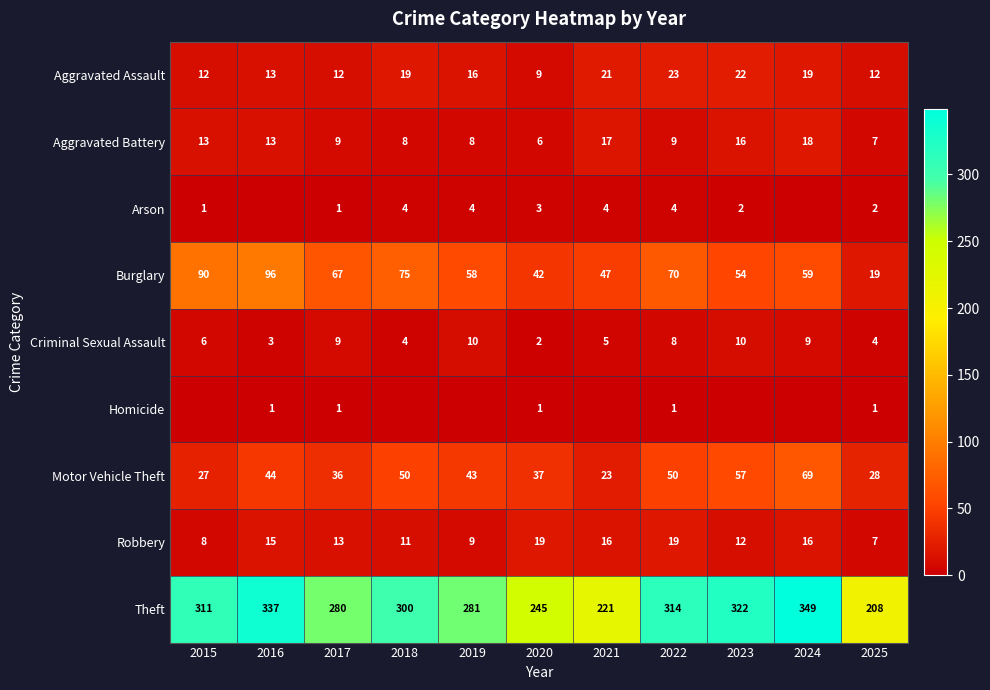

What is the total value across all series at 2020?

364